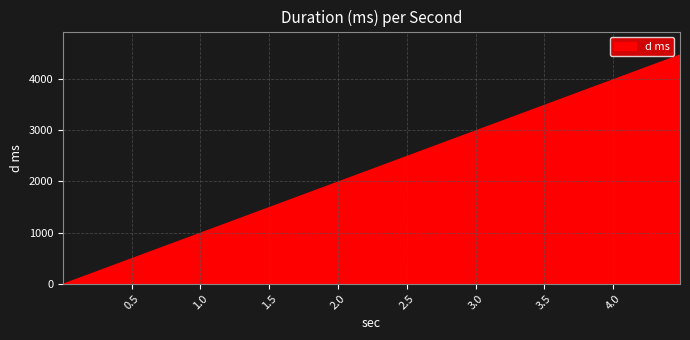

What is the label of the 4th point from the left?

4.485